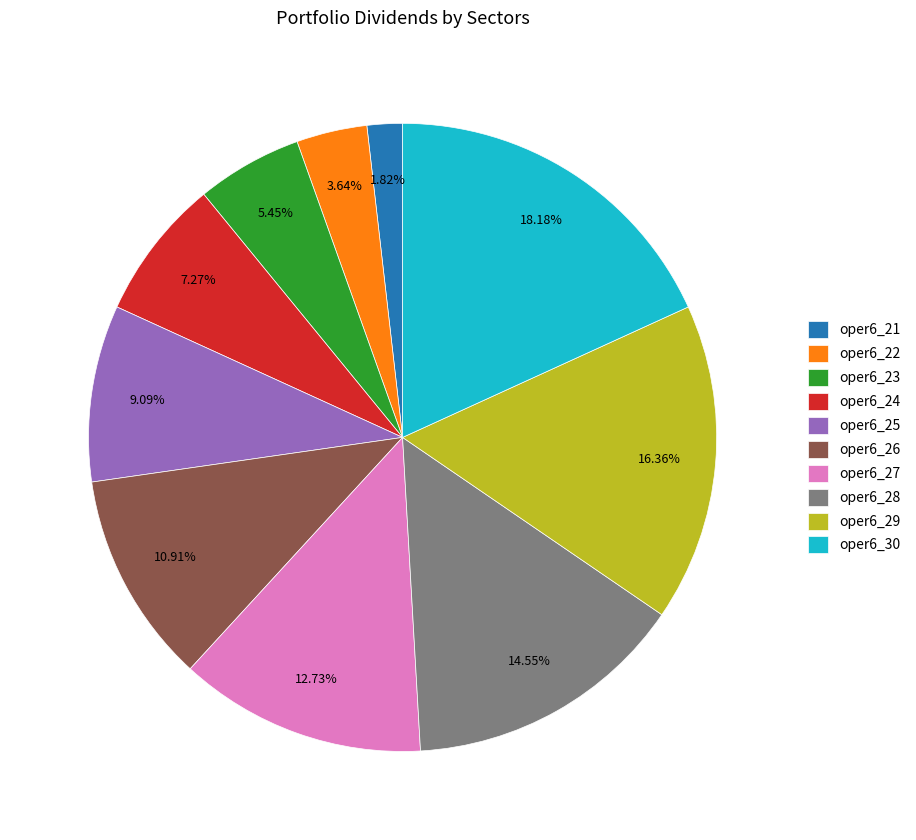

How many segments does this pie chart have?

10